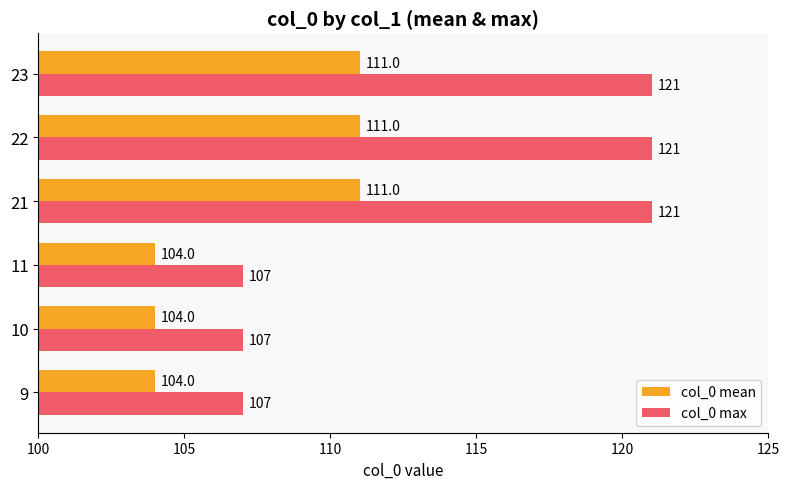

What is the approximate value of col_0 max at 22, to the nearest 5?

120